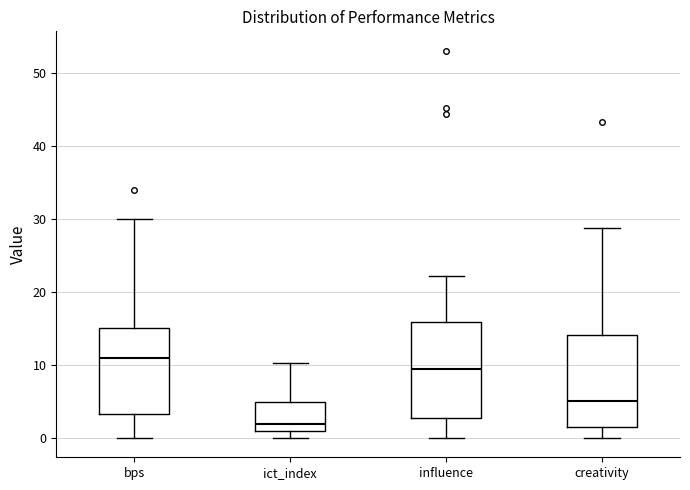

Where does the lower whisker of the box for bps end on the y-axis? The values are not printed on the chart, so give them approximately, as read against the axis.

0